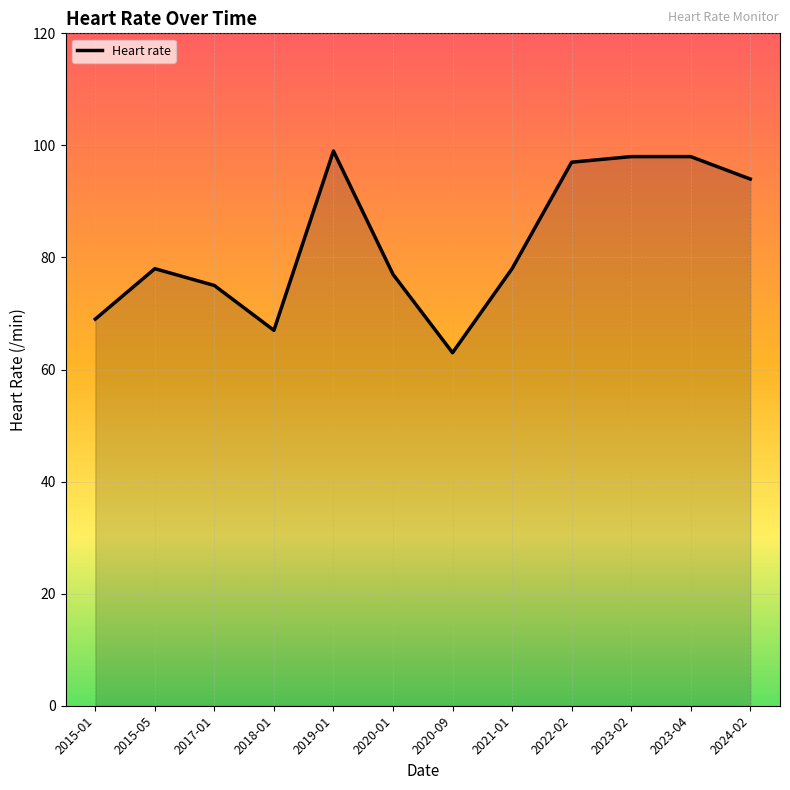

What is the minimum value shown in the chart?

63